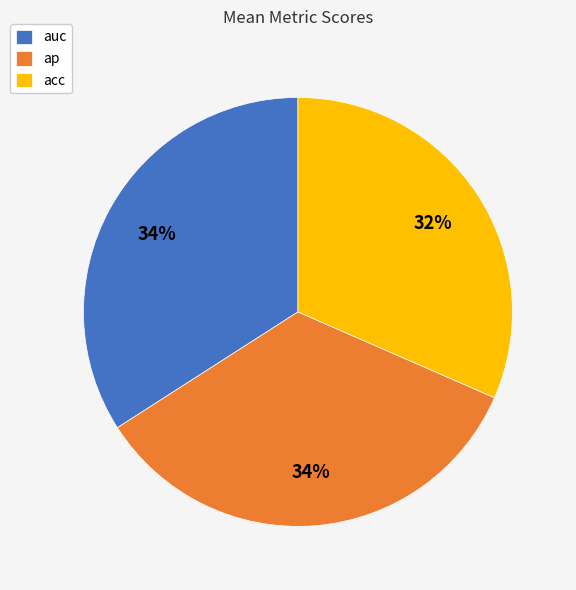

How many slices are in this pie chart?

3